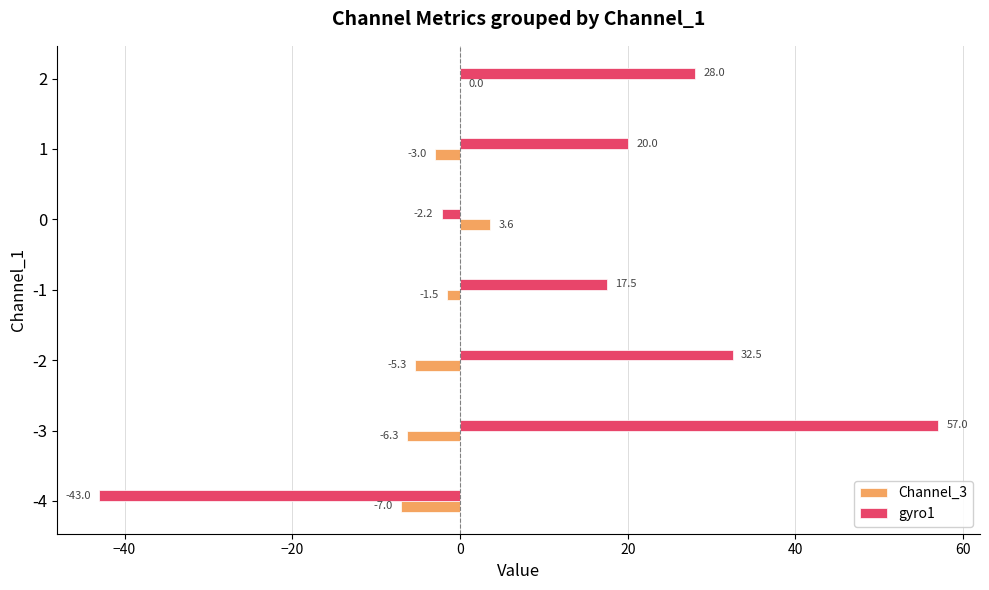

What is the average value of the Channel_3 series?

-2.8